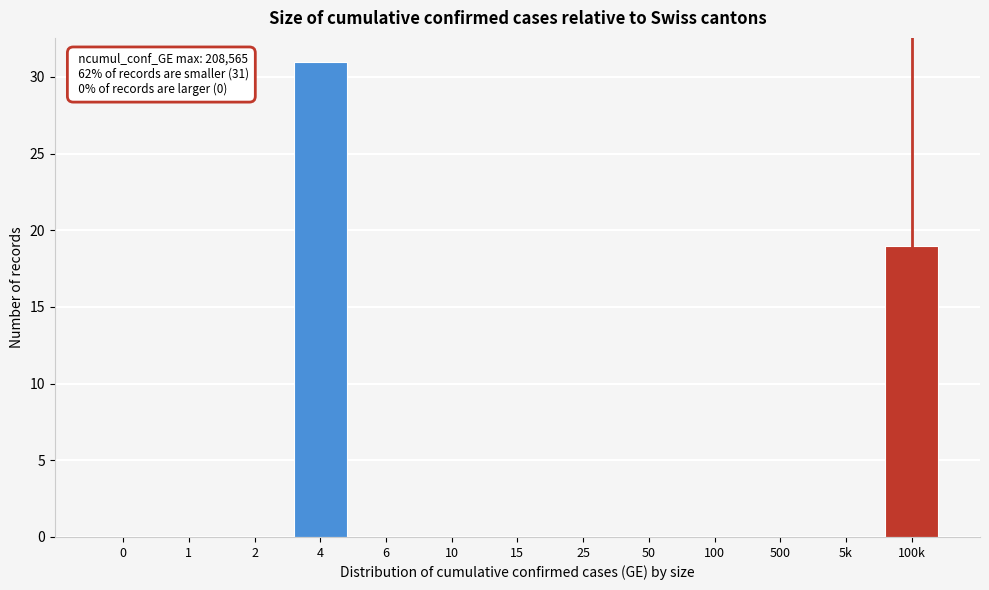

Reading right to left, transcribe all the data shown in this chart.

100k=19	5k=0	500=0	100=0	50=0	25=0	15=0	10=0	6=0	4=31	2=0	1=0	0=0